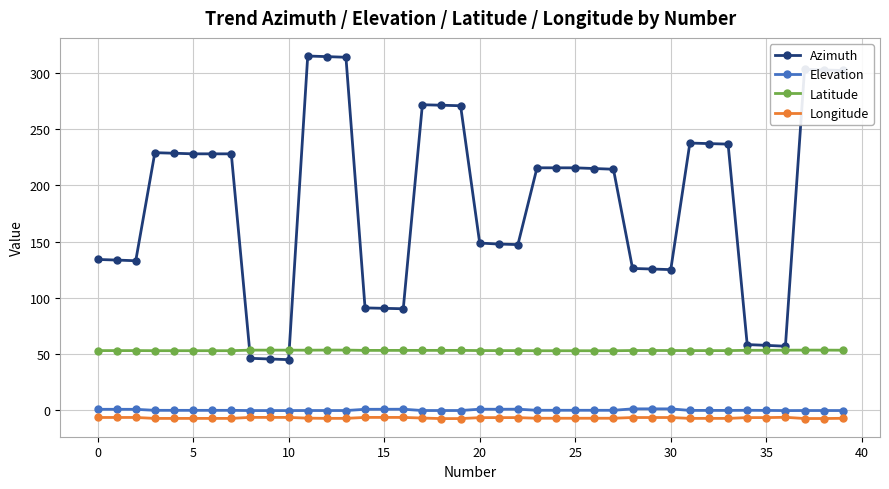

True or false: Elevation and Latitude intersect in this chart.

False